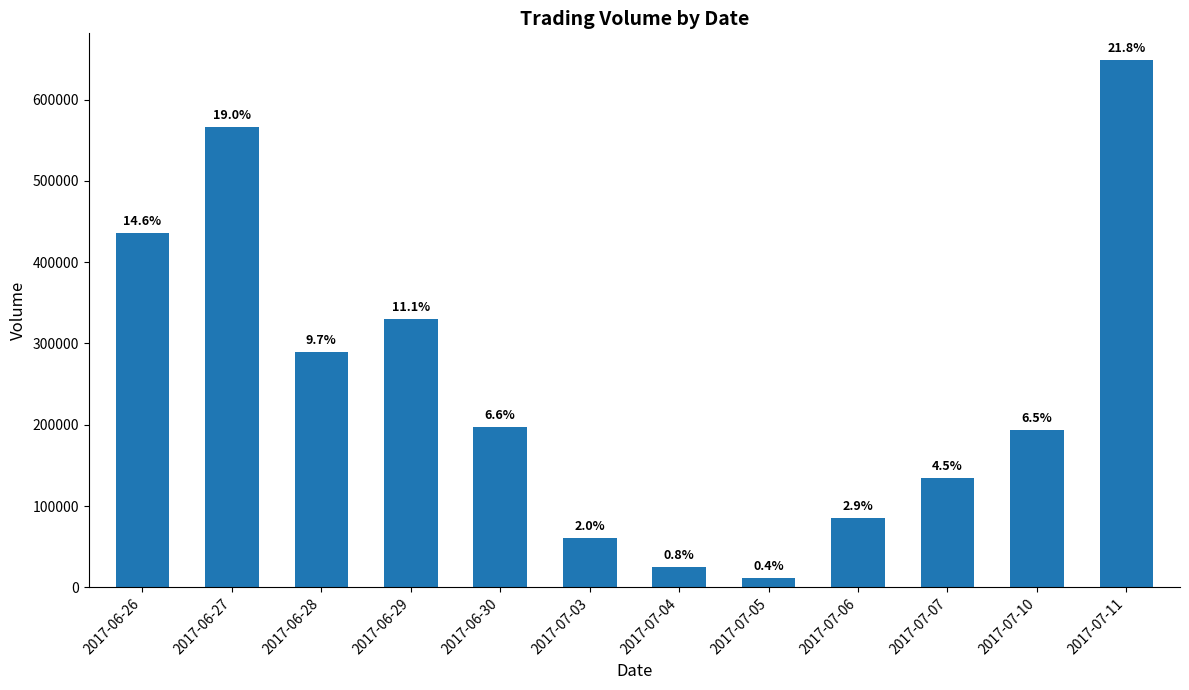

What is the approximate value at 2017-06-30, to the nearest 10?

197000